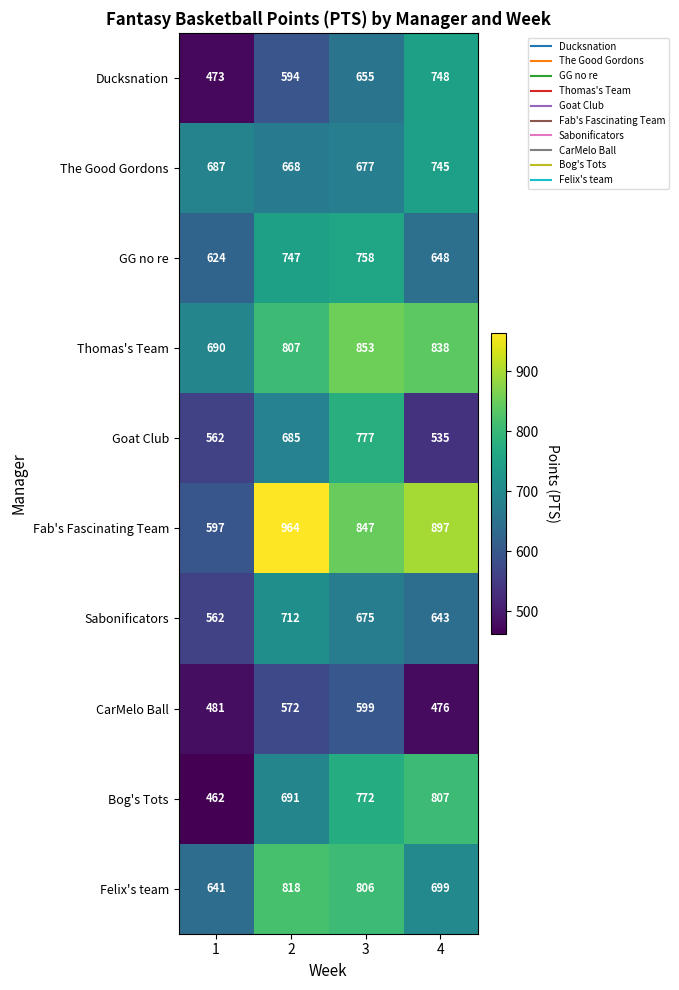

Rank the series at 3 from highest to lowest value.

Thomas's Team, Fab's Fascinating Team, Felix's team, Goat Club, Bog's Tots, GG no re, The Good Gordons, Sabonificators, Ducksnation, CarMelo Ball